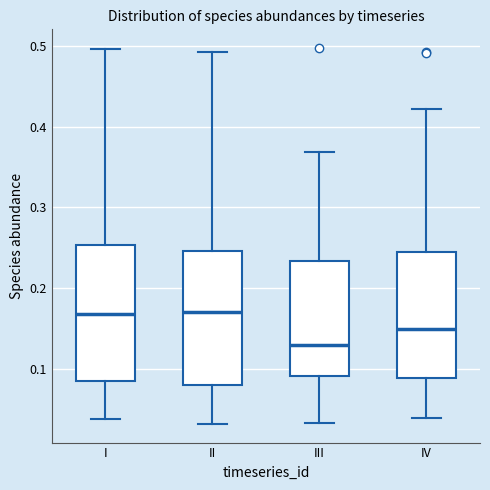

Which box has the lowest median line?

III